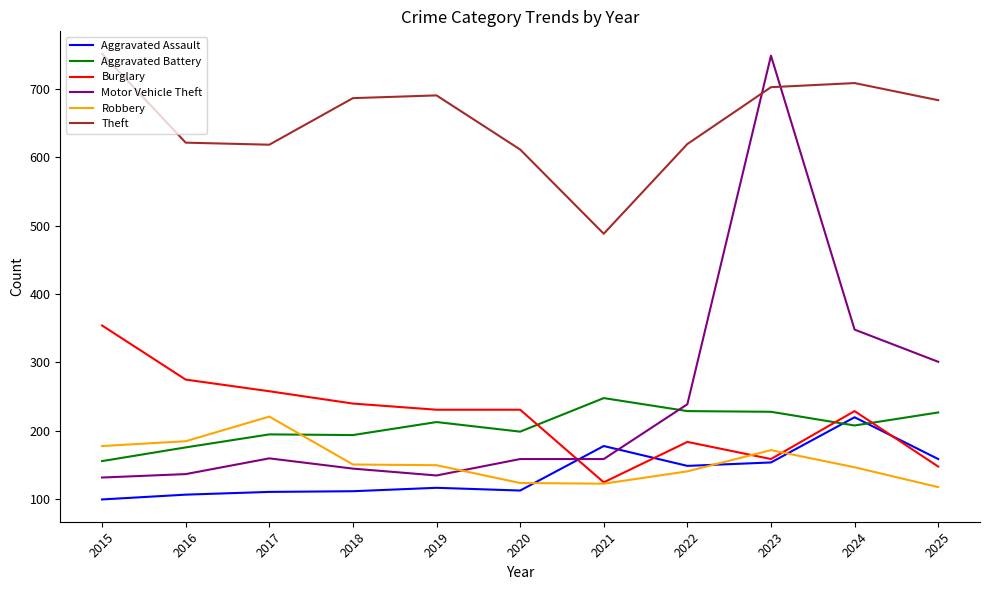

What is the total value across all series at 2016?

1501